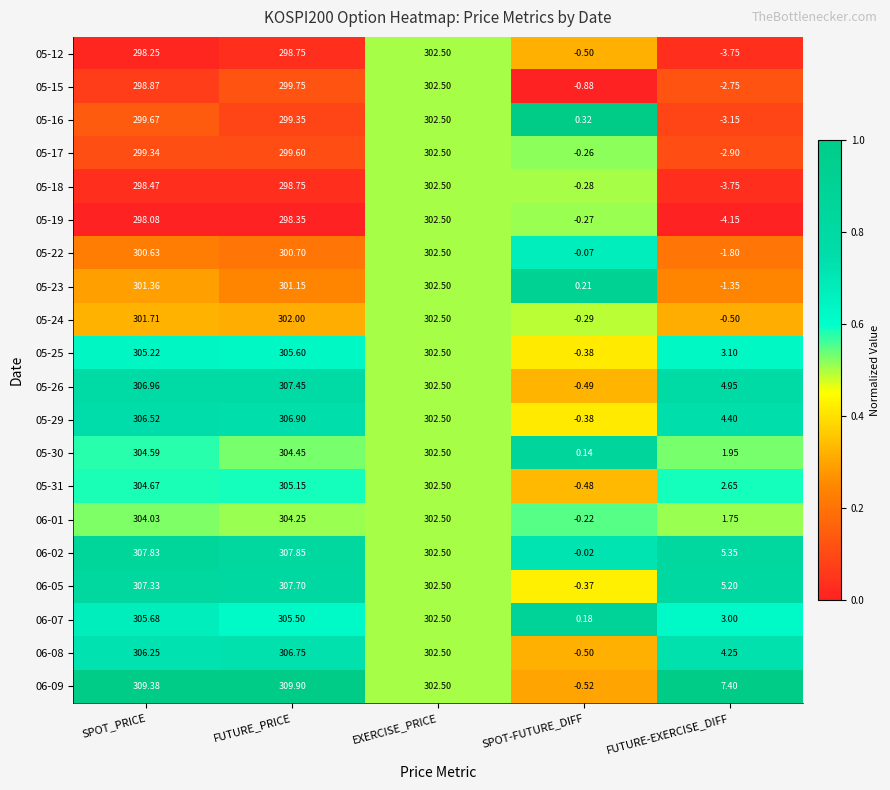

Where does the 06-01 series first go above 302?

SPOT_PRICE